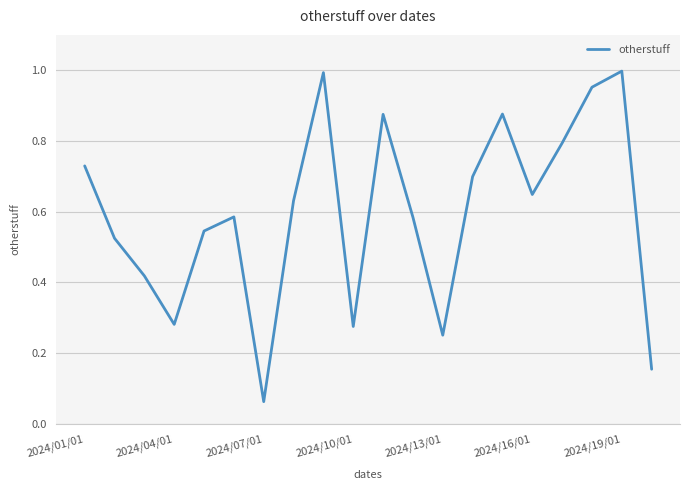

How many lines are shown in the chart?

1